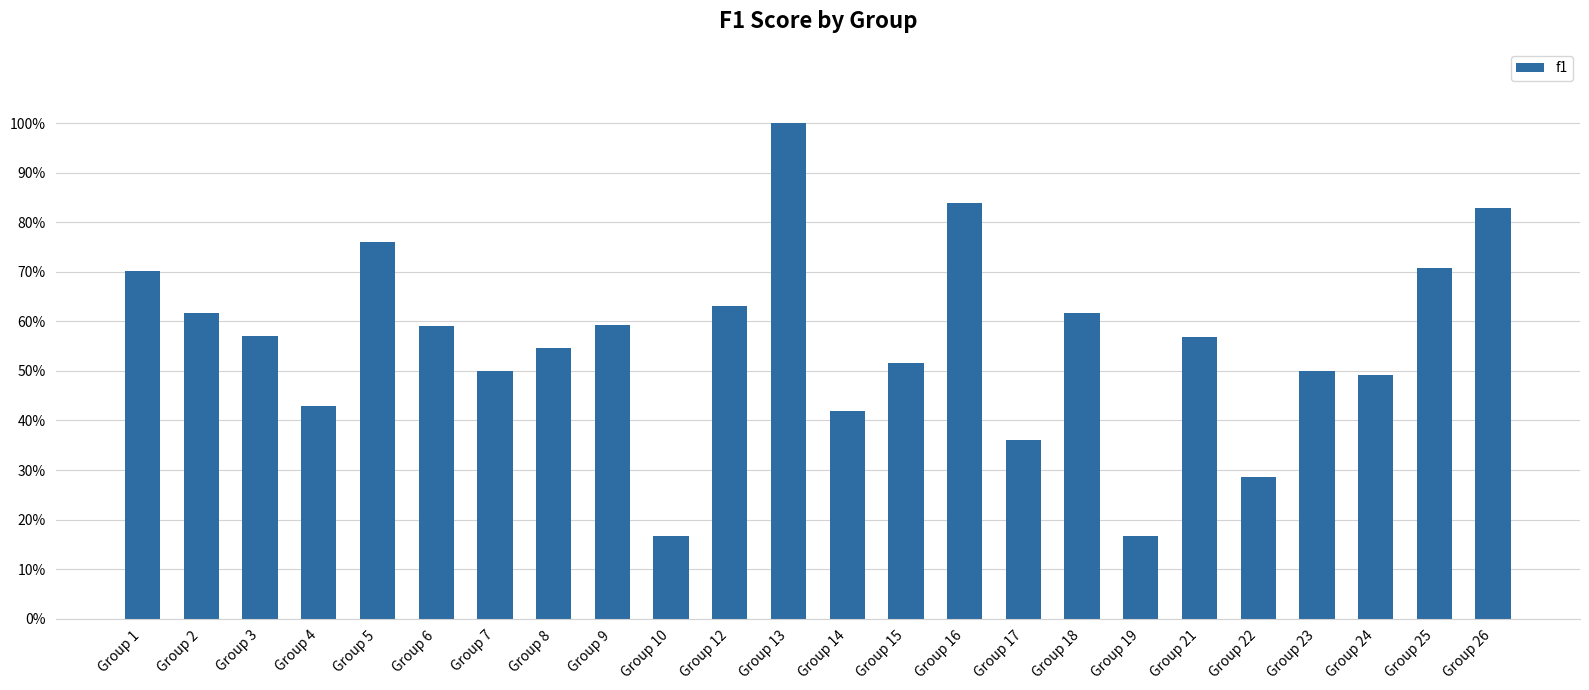

List the labels in order of value, smallest first.

Group 10, Group 19, Group 22, Group 17, Group 14, Group 4, Group 24, Group 7, Group 23, Group 15, Group 8, Group 21, Group 3, Group 6, Group 9, Group 2, Group 18, Group 12, Group 1, Group 25, Group 5, Group 26, Group 16, Group 13